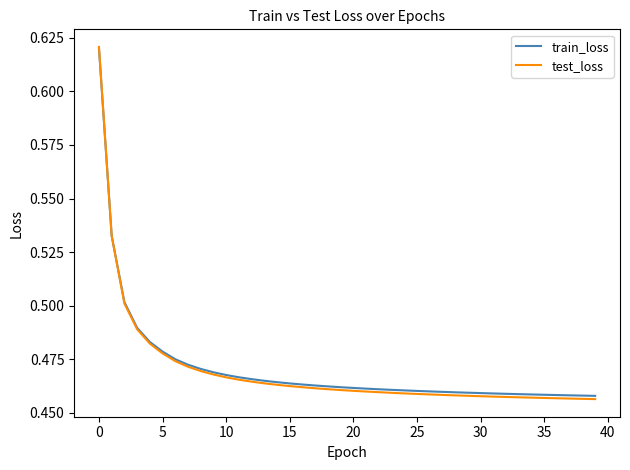

What are all the series names shown in the legend?

train_loss, test_loss